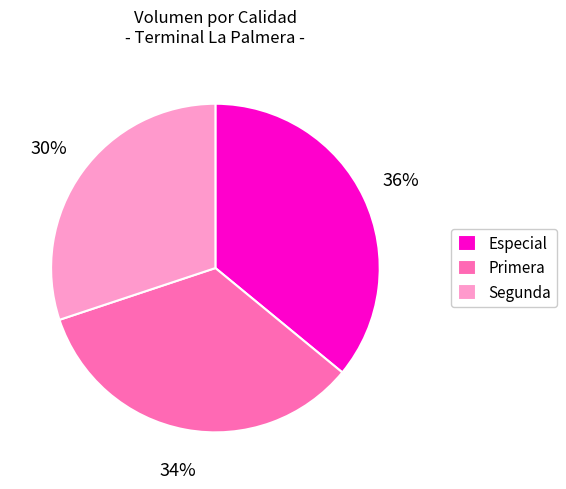

To the nearest percent, what is the difference between the largest and smallest slice percentages?

6%